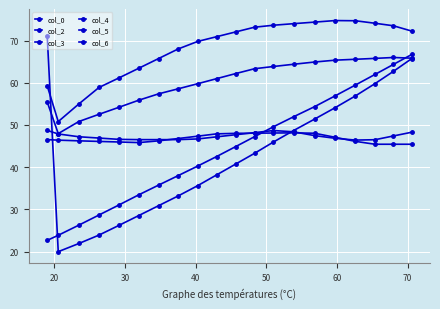

Count the number of data series in this chart.

6